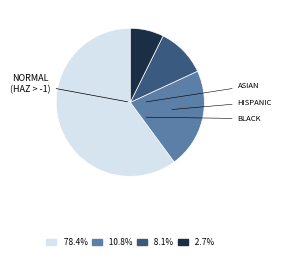

Does any single category account for the majority?

Yes